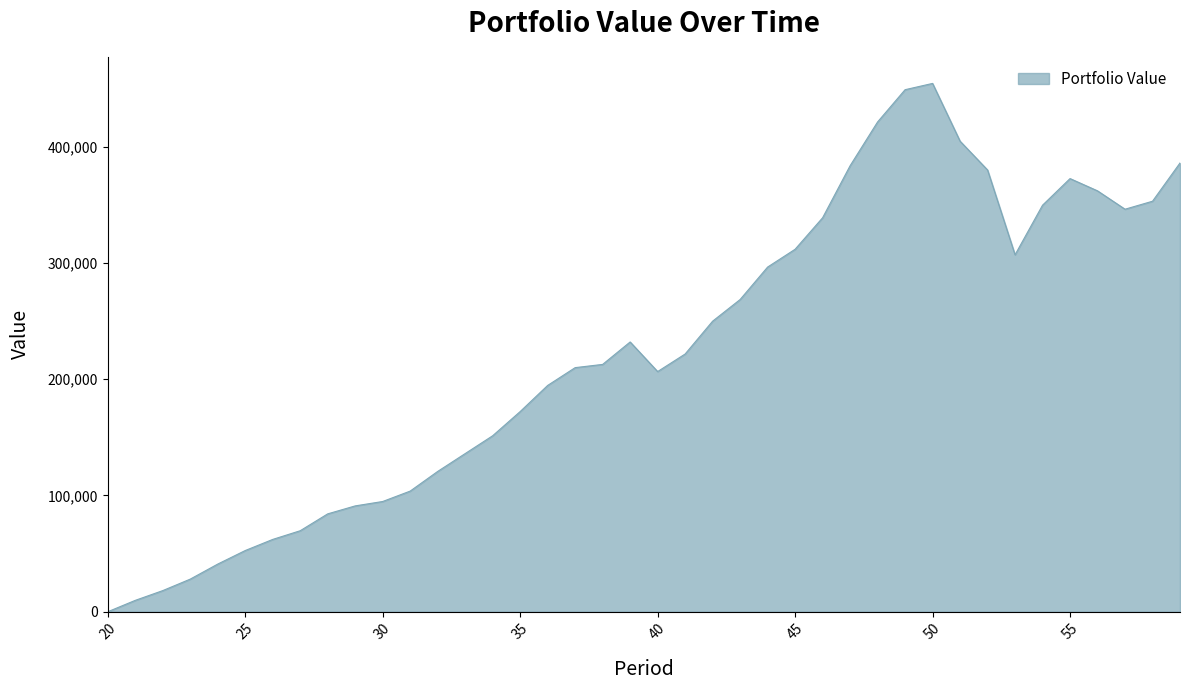

What is the greatest value displayed?

454349.2